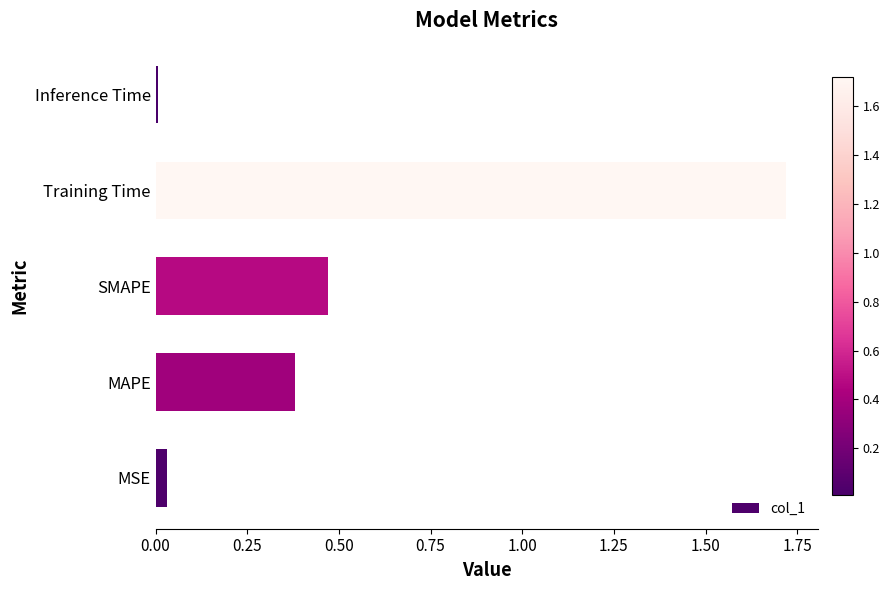

How many series are shown in this chart?

1